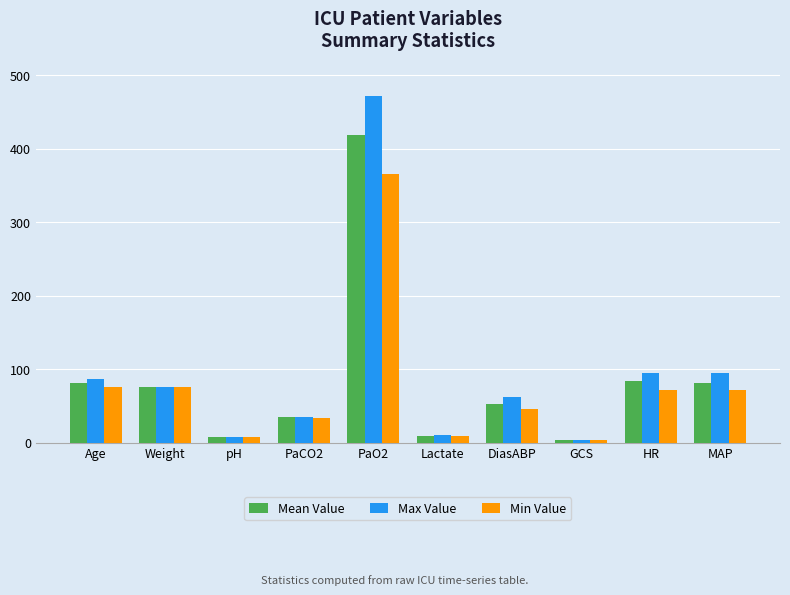

What is the difference between the maximum and minimum values in the Min Value series?

363.0